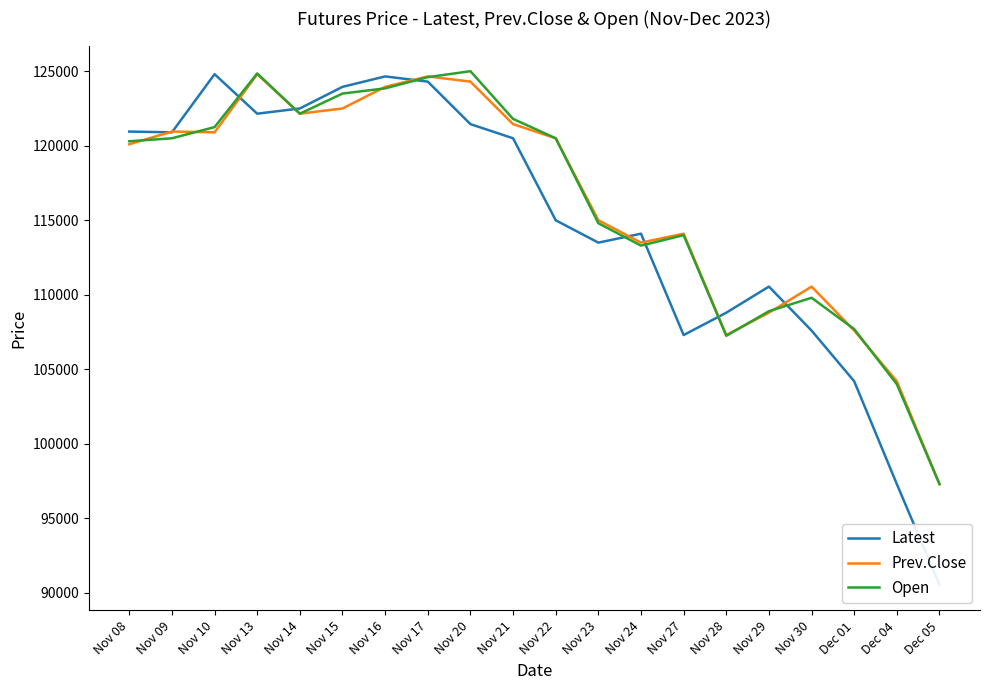

Which series has the widest spread of values?

Latest